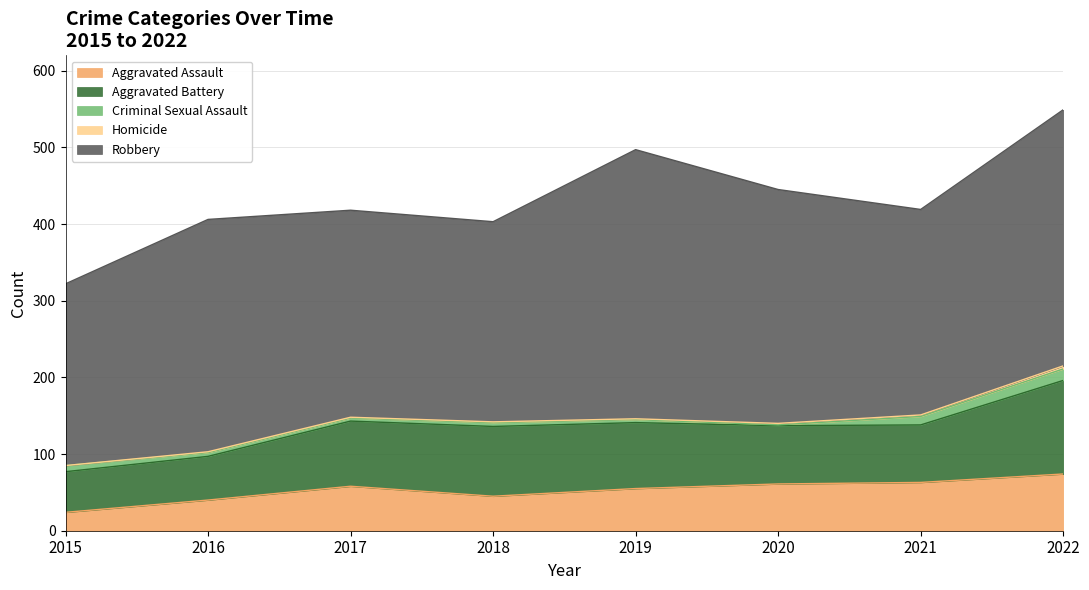

What is the maximum value shown in the chart?

351